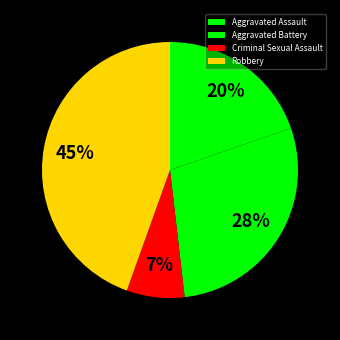

To the nearest percent, what portion does Aggravated Battery represent?

28%